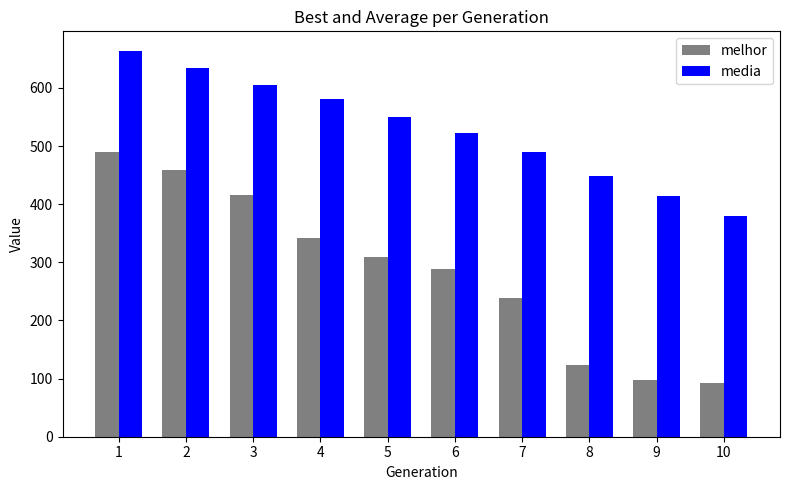

What is the sum of all melhor values?

2855.0